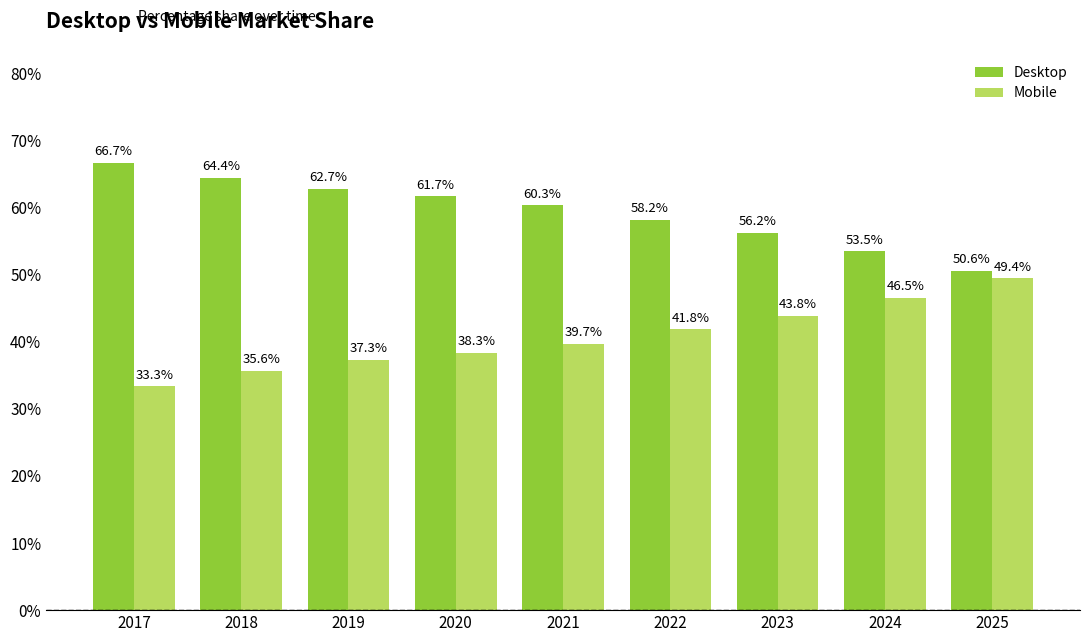

Is it true that Mobile equals 23.5 at 2021?

False